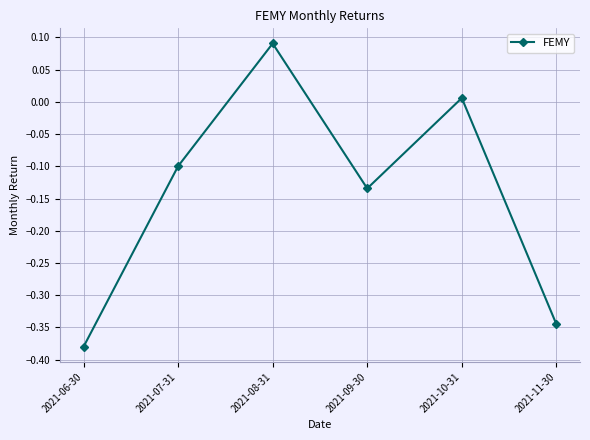

Which category has the lowest value across all series?

2021-06-30